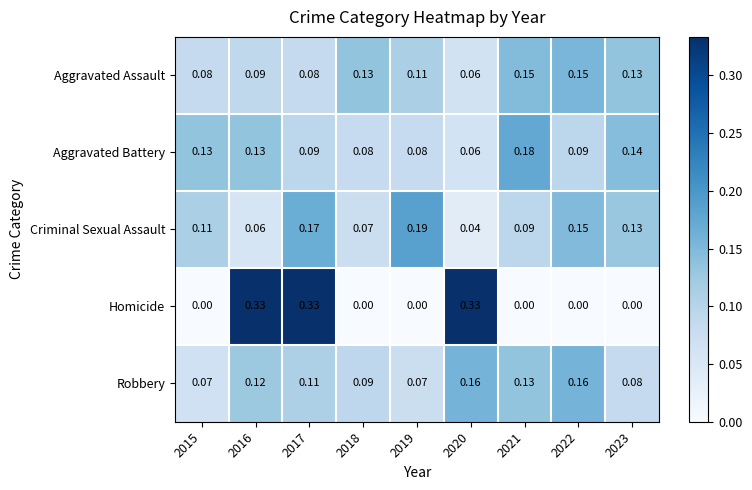

Between 2017 and 2022, which series saw the biggest shift?

Homicide